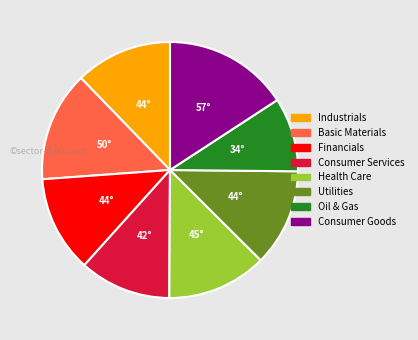

The Consumer Services slice represents 12% of the pie. True or false?

True